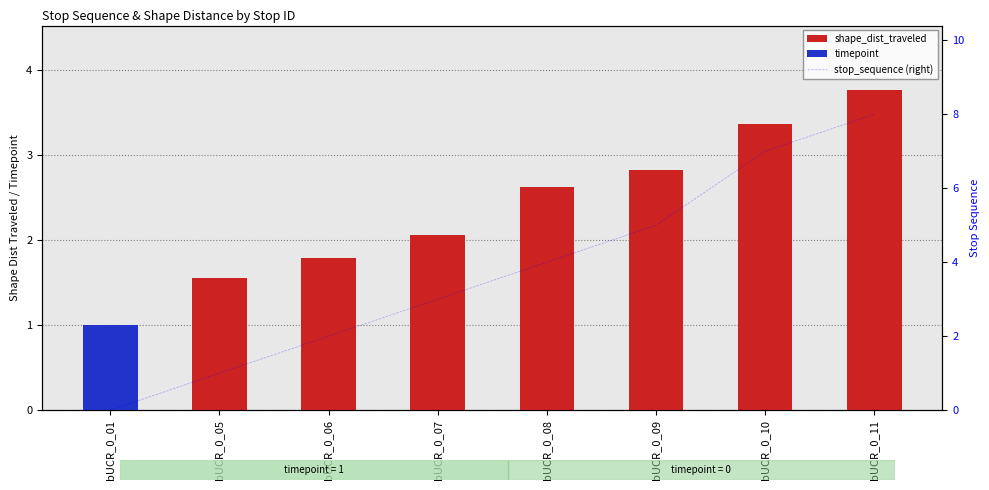

At which label is shape_dist_traveled closest to 1?

bUCR_0_05